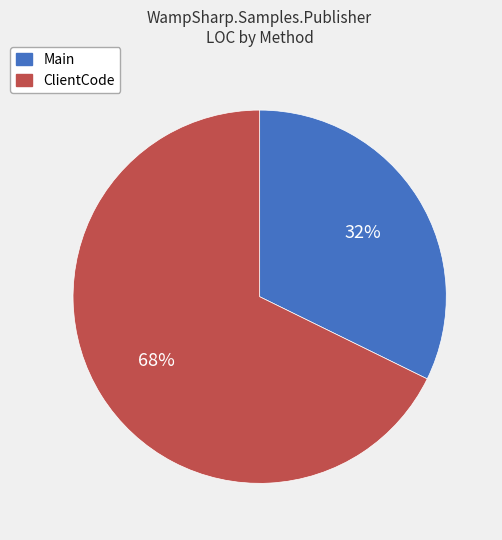

Do Main and ClientCode together represent more than half of the pie?

Yes